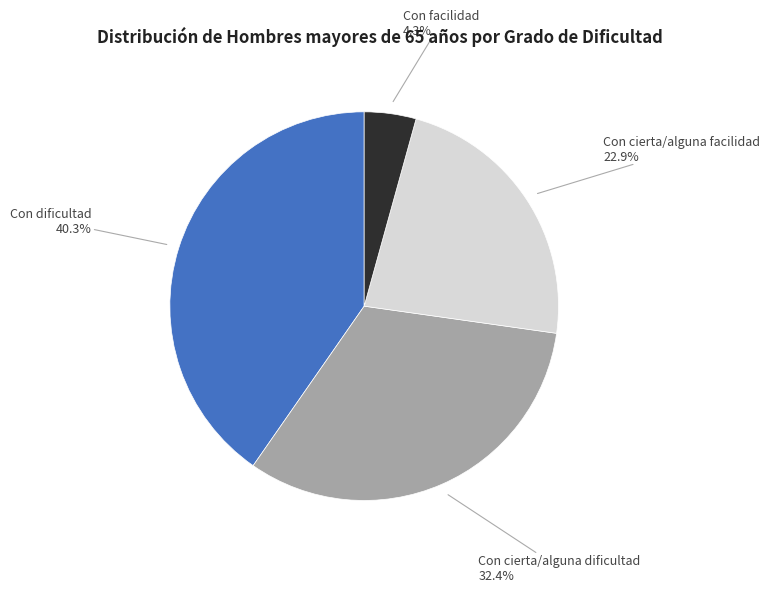

Is there any slice that represents more than half of the pie?

No